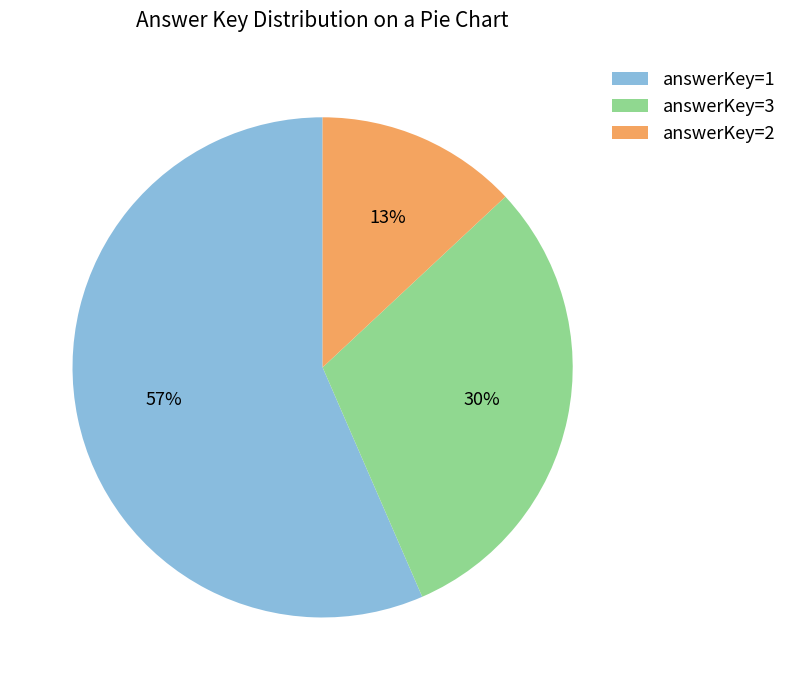

To the nearest percent, what is the difference between the answerKey=3 and answerKey=2 slice percentages?

17%